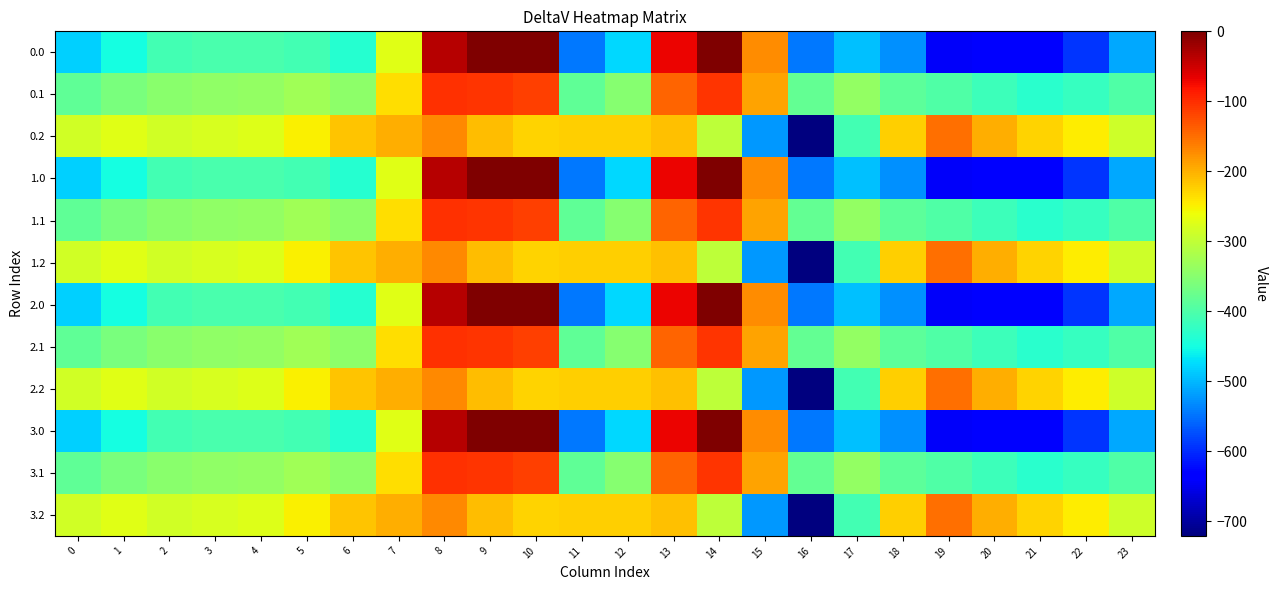

Reading right to left, transcribe all the data shown in this chart.

0.0: 23=-511.3	22=-592.3	21=-638.4	20=-629.9	19=-644.5	18=-529.6	17=-493.8	16=-545.4	15=-172.8	14=-0.3	13=-70.2	12=-477.2	11=-544.3	10=0.0	9=0.0	8=-35.0	7=-270.7	6=-435.0	5=-410.8	4=-404.9	3=-404.4	2=-410.3	1=-449.5	0=-482.0
0.1: 23=-399.4	22=-419.9	21=-432.4	20=-414.5	19=-399.7	18=-388.5	17=-340.1	16=-380.5	15=-190.4	14=-105.5	13=-141.2	12=-350.8	11=-384.7	10=-114.0	9=-104.8	8=-102.3	7=-234.9	6=-345.2	5=-329.5	4=-339.6	3=-342.7	2=-347.9	1=-361.1	0=-384.6
0.2: 23=-287.5	22=-247.4	21=-226.4	20=-199.2	19=-151.1	18=-223.1	17=-409.5	16=-721.2	15=-522.2	14=-301.9	13=-212.2	12=-224.3	11=-225.2	10=-228.0	9=-209.6	8=-169.5	7=-199.0	6=-216.4	5=-248.1	4=-274.4	3=-281.0	2=-285.5	1=-272.7	0=-287.1
1.0: 23=-511.3	22=-592.3	21=-638.4	20=-629.9	19=-644.5	18=-529.6	17=-493.8	16=-545.4	15=-172.8	14=-0.3	13=-70.2	12=-477.2	11=-544.3	10=0.0	9=0.0	8=-35.0	7=-270.7	6=-435.0	5=-410.8	4=-404.9	3=-404.4	2=-410.3	1=-449.5	0=-482.0
1.1: 23=-399.4	22=-419.9	21=-432.4	20=-414.5	19=-399.7	18=-388.5	17=-340.1	16=-380.5	15=-190.4	14=-105.5	13=-141.2	12=-350.8	11=-384.7	10=-114.0	9=-104.8	8=-102.3	7=-234.9	6=-345.2	5=-329.5	4=-339.6	3=-342.7	2=-347.9	1=-361.1	0=-384.6
1.2: 23=-287.5	22=-247.4	21=-226.4	20=-199.2	19=-151.1	18=-223.1	17=-409.5	16=-721.2	15=-522.2	14=-301.9	13=-212.2	12=-224.3	11=-225.2	10=-228.0	9=-209.6	8=-169.5	7=-199.0	6=-216.4	5=-248.1	4=-274.4	3=-281.0	2=-285.5	1=-272.7	0=-287.1
2.0: 23=-511.3	22=-592.3	21=-638.4	20=-629.9	19=-644.5	18=-529.6	17=-493.8	16=-545.4	15=-172.8	14=-0.3	13=-70.2	12=-477.2	11=-544.3	10=0.0	9=0.0	8=-35.0	7=-270.7	6=-435.0	5=-410.8	4=-404.9	3=-404.4	2=-410.3	1=-449.5	0=-482.0
2.1: 23=-399.4	22=-419.9	21=-432.4	20=-414.5	19=-399.7	18=-388.5	17=-340.1	16=-380.5	15=-190.4	14=-105.5	13=-141.2	12=-350.8	11=-384.7	10=-114.0	9=-104.8	8=-102.3	7=-234.9	6=-345.2	5=-329.5	4=-339.6	3=-342.7	2=-347.9	1=-361.1	0=-384.6
2.2: 23=-287.5	22=-247.4	21=-226.4	20=-199.2	19=-151.1	18=-223.1	17=-409.5	16=-721.2	15=-522.2	14=-301.9	13=-212.2	12=-224.3	11=-225.2	10=-228.0	9=-209.6	8=-169.5	7=-199.0	6=-216.4	5=-248.1	4=-274.4	3=-281.0	2=-285.5	1=-272.7	0=-287.1
3.0: 23=-511.3	22=-592.3	21=-638.4	20=-629.9	19=-644.5	18=-529.6	17=-493.8	16=-545.4	15=-172.8	14=-0.3	13=-70.2	12=-477.2	11=-544.3	10=0.0	9=0.0	8=-35.0	7=-270.7	6=-435.0	5=-410.8	4=-404.9	3=-404.4	2=-410.3	1=-449.5	0=-482.0
3.1: 23=-399.4	22=-419.9	21=-432.4	20=-414.5	19=-399.7	18=-388.5	17=-340.1	16=-380.5	15=-190.4	14=-105.5	13=-141.2	12=-350.8	11=-384.7	10=-114.0	9=-104.8	8=-102.3	7=-234.9	6=-345.2	5=-329.5	4=-339.6	3=-342.7	2=-347.9	1=-361.1	0=-384.6
3.2: 23=-287.5	22=-247.4	21=-226.4	20=-199.2	19=-151.1	18=-223.1	17=-409.5	16=-721.2	15=-522.2	14=-301.9	13=-212.2	12=-224.3	11=-225.2	10=-228.0	9=-209.6	8=-169.5	7=-199.0	6=-216.4	5=-248.1	4=-274.4	3=-281.0	2=-285.5	1=-272.7	0=-287.1